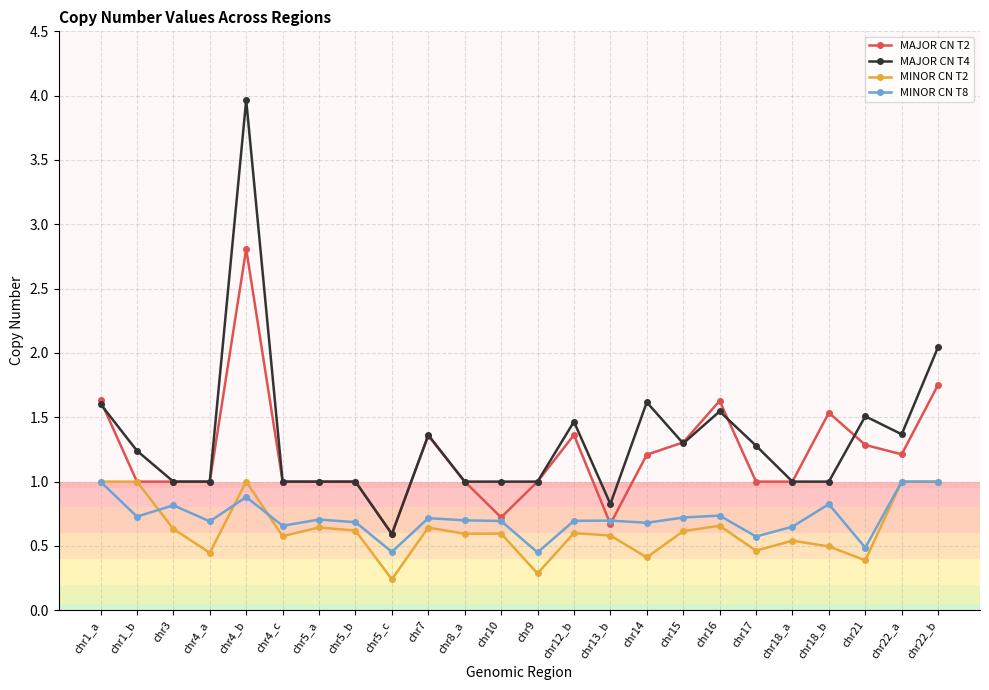

True or false: MINOR CN T2 and MAJOR CN T4 cross at least once.

False